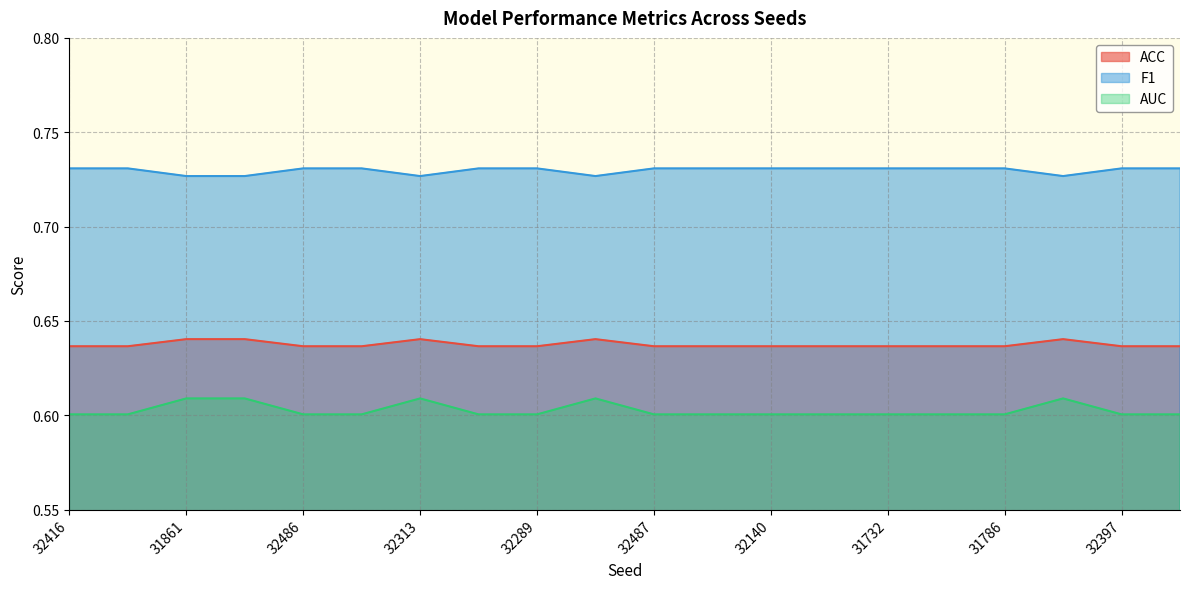

At which label is AUC closest to 0?

32416